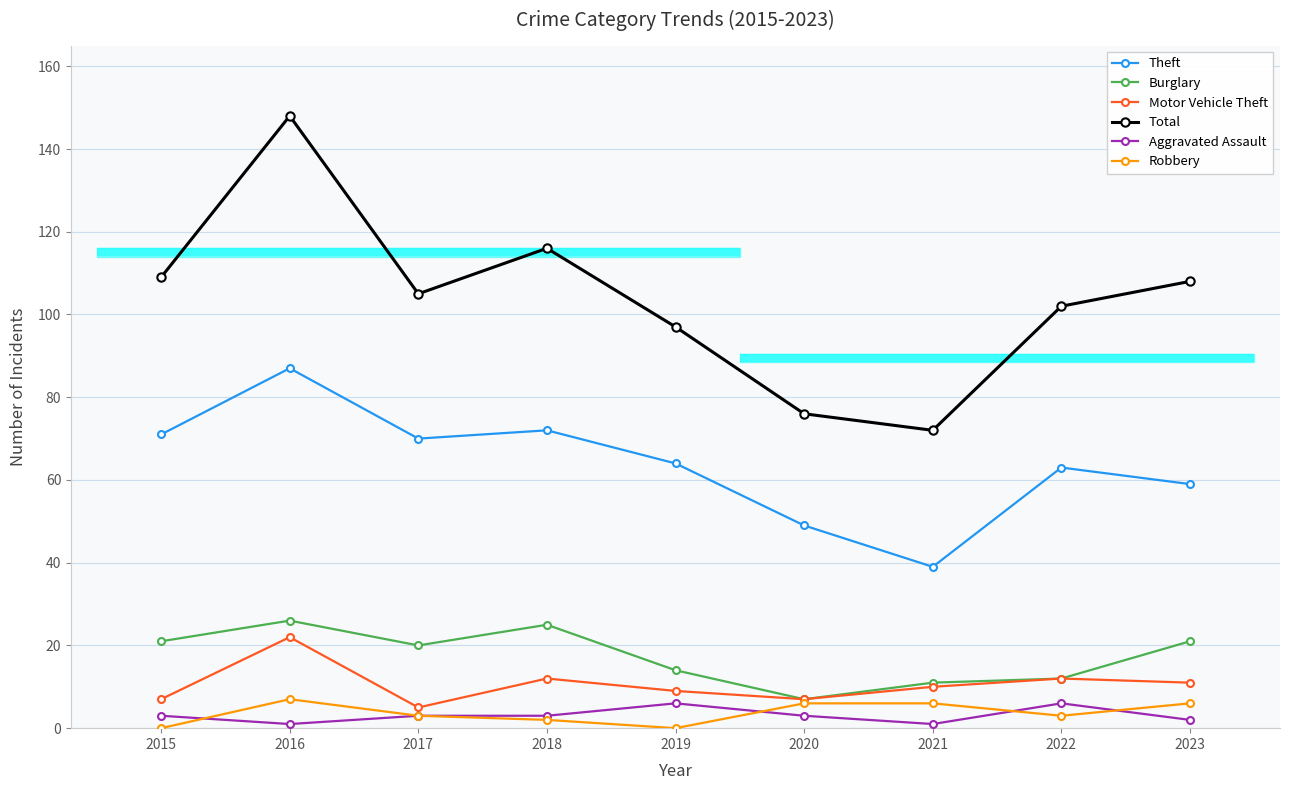

Is it true that Motor Vehicle Theft equals 17 at 2020?

False